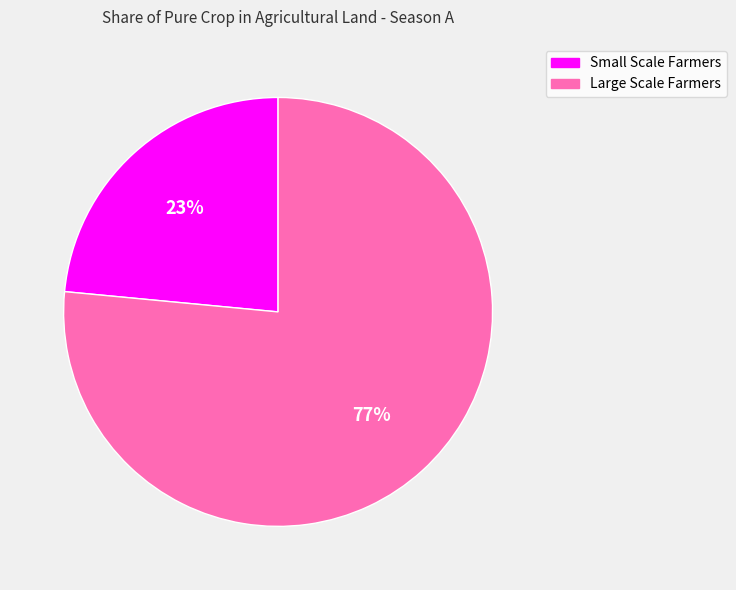

True or false: Large Scale Farmers accounts for 84% of the total.

False